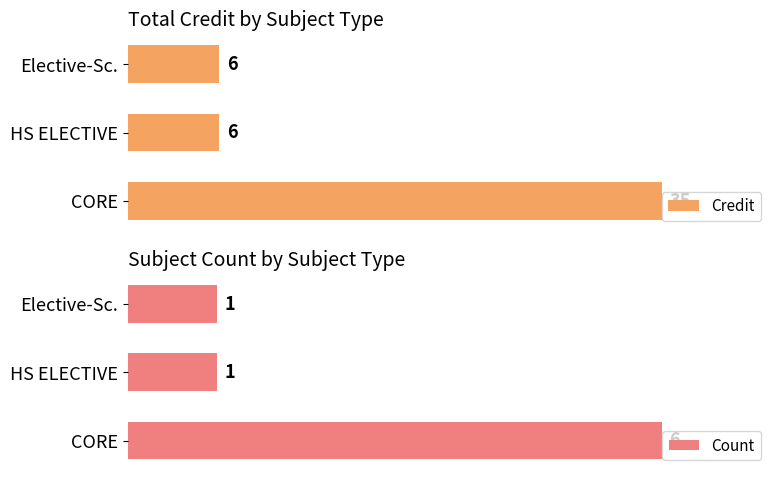

True or false: Credit has a value of 141.5 at CORE.

False